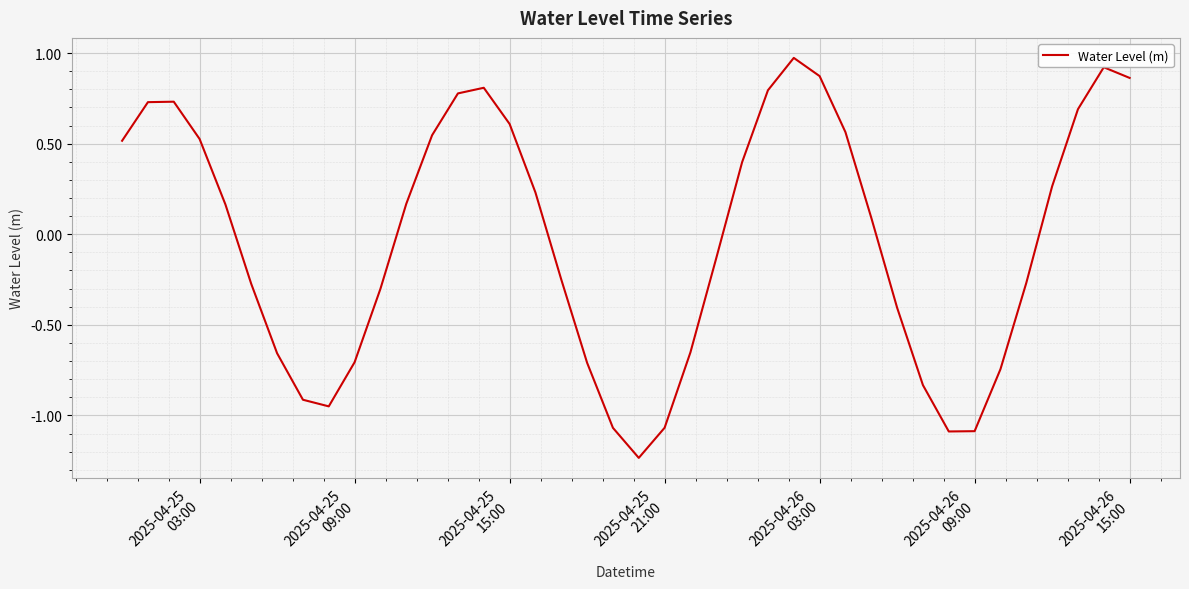

How many interior local valleys (lower than both neighbors) does the data have?

3